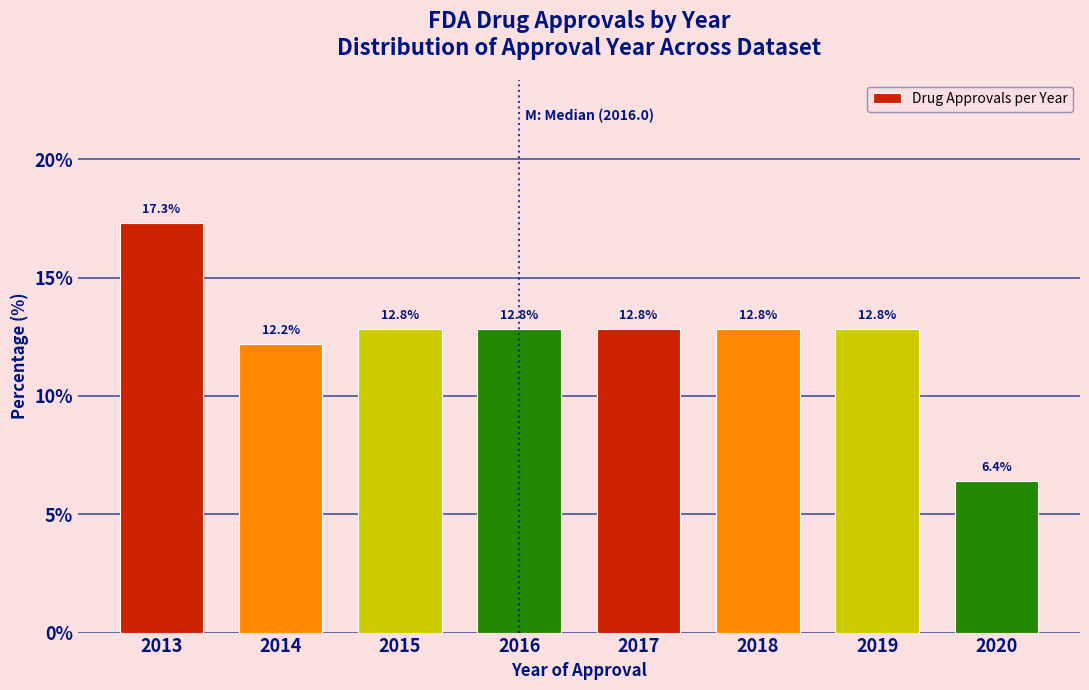

Reading right to left, list all the values displayed in this chart.

2020=6.4	2019=12.8	2018=12.8	2017=12.8	2016=12.8	2015=12.8	2014=12.2	2013=17.3